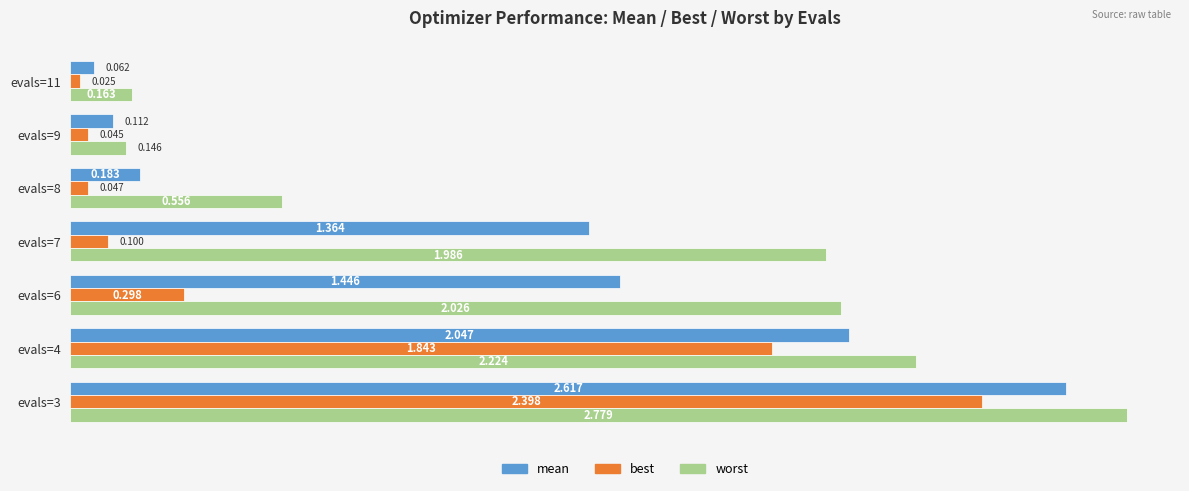

Rank the categories by mean value from highest to lowest.

evals=3, evals=4, evals=6, evals=7, evals=8, evals=9, evals=11